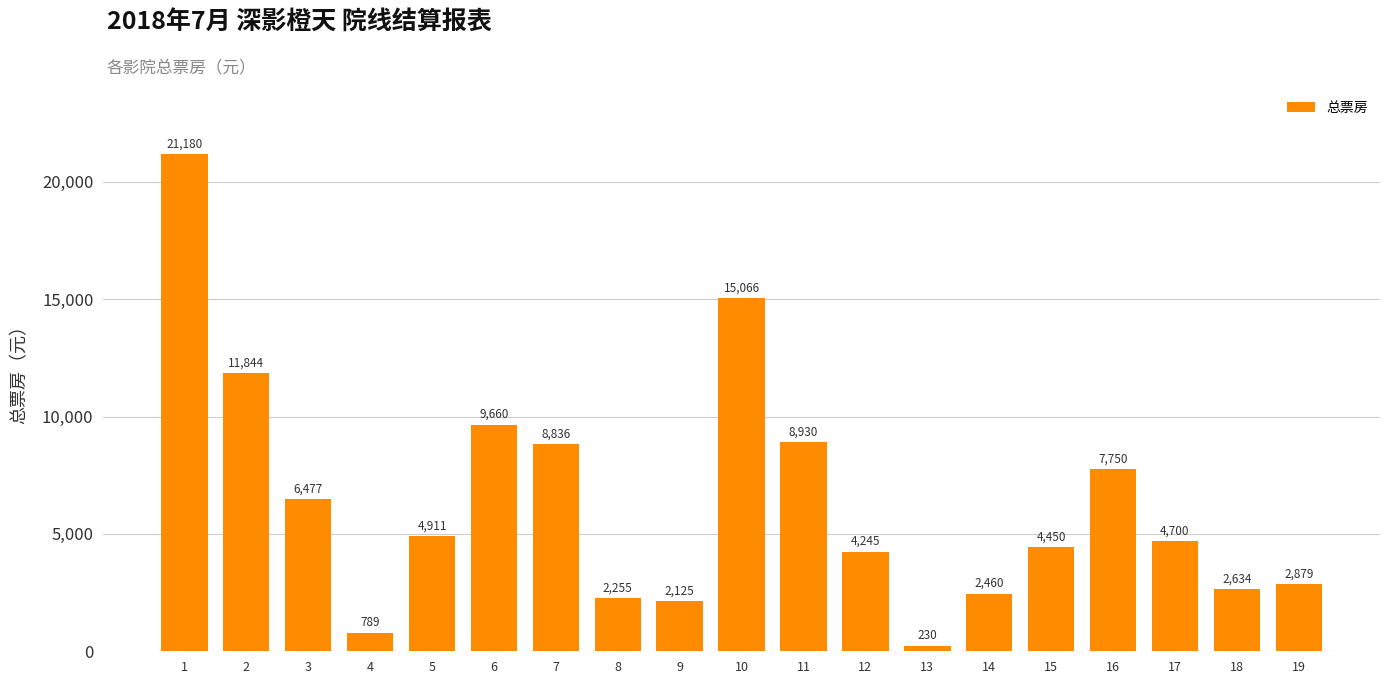

What is the value of the 1st bar from the left?

21180.0